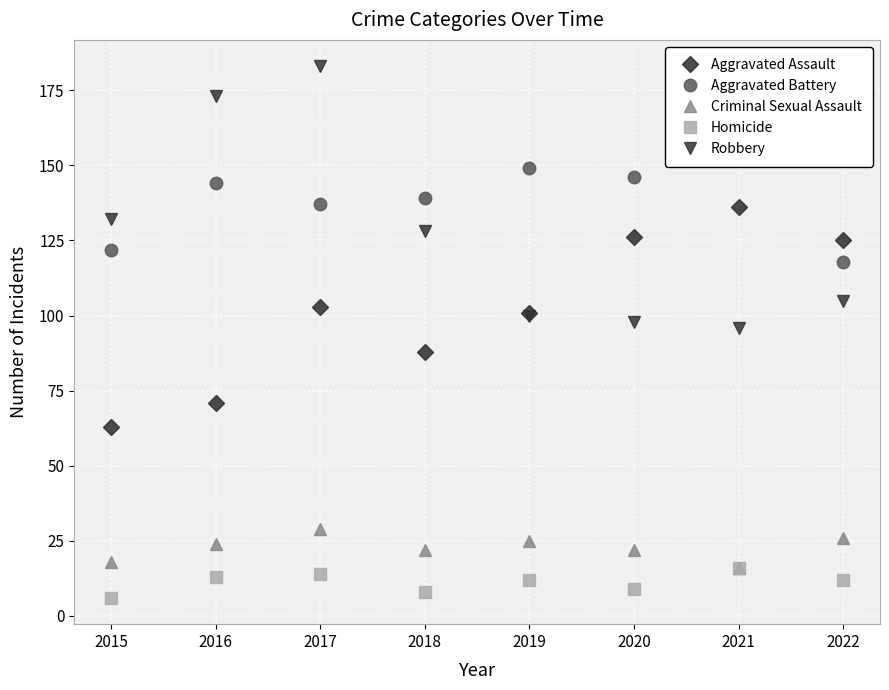

Rank the categories by Robbery value from lowest to highest.

2021, 2020, 2019, 2022, 2018, 2015, 2016, 2017